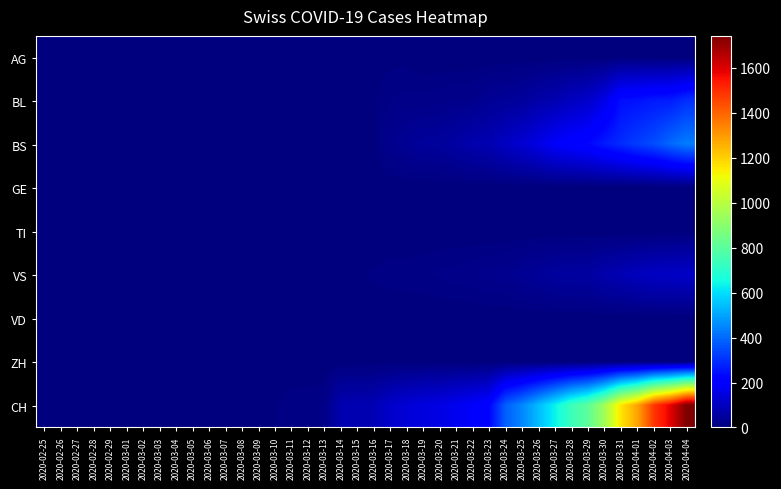

Which series changed the most between 2020-03-05 and 2020-03-10?

CH